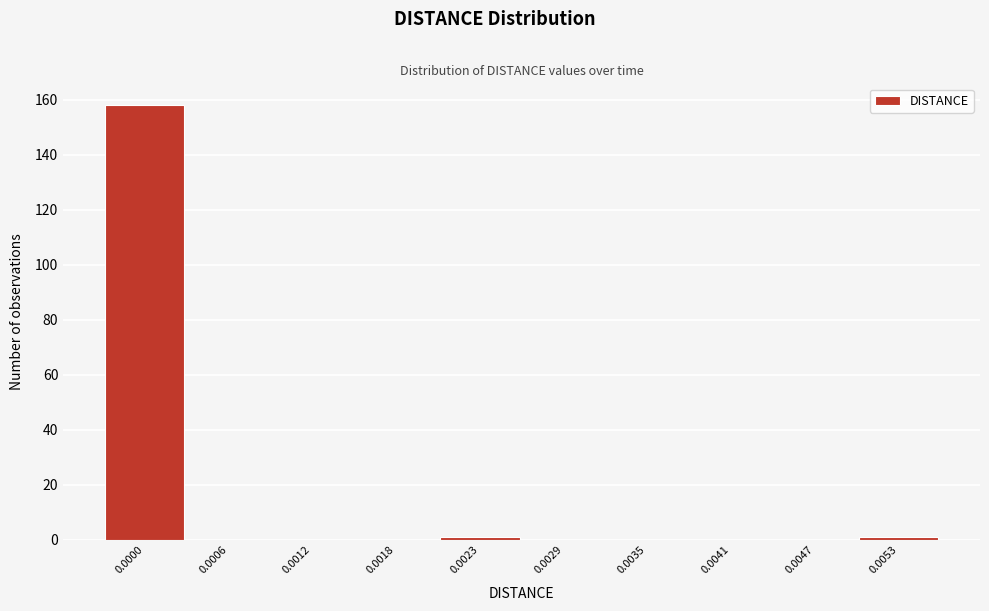

Reading right to left, what are all the values shown in this chart?

0.0053=1	0.0047=0	0.0041=0	0.0035=0	0.0029=0	0.0023=1	0.0018=0	0.0012=0	0.0006=0	0.0000=158